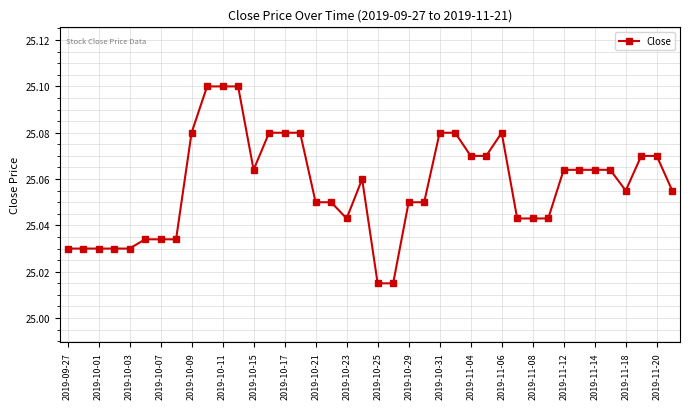

Count the values in the range 25 to 26.

40